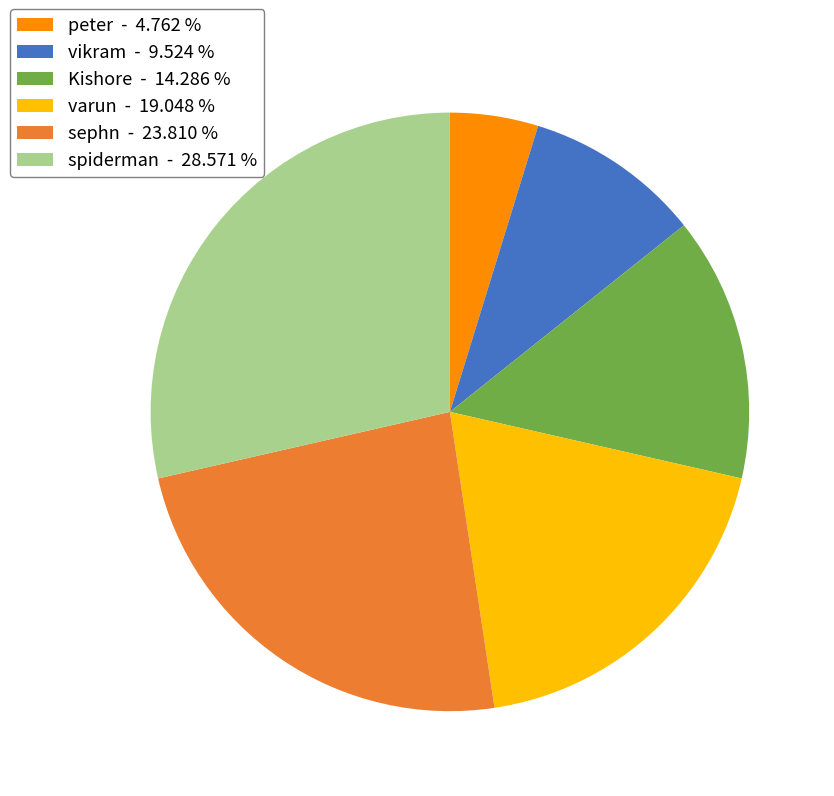

Is vikram - 9.524 % the majority of the pie?

No